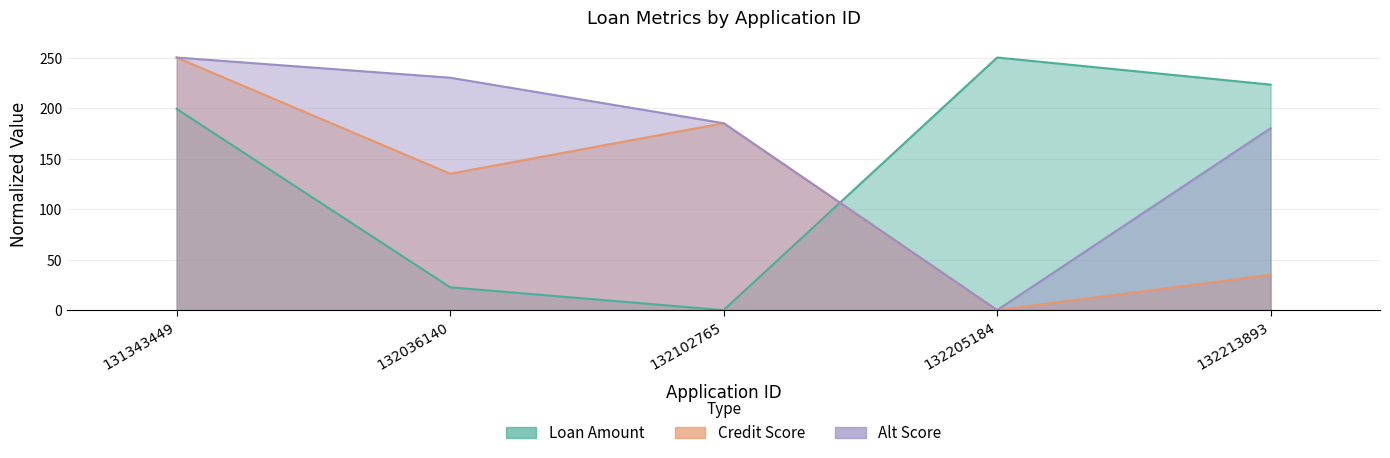

What is the sum of the Alt Score values at 132213893 and 131343449?

430.0